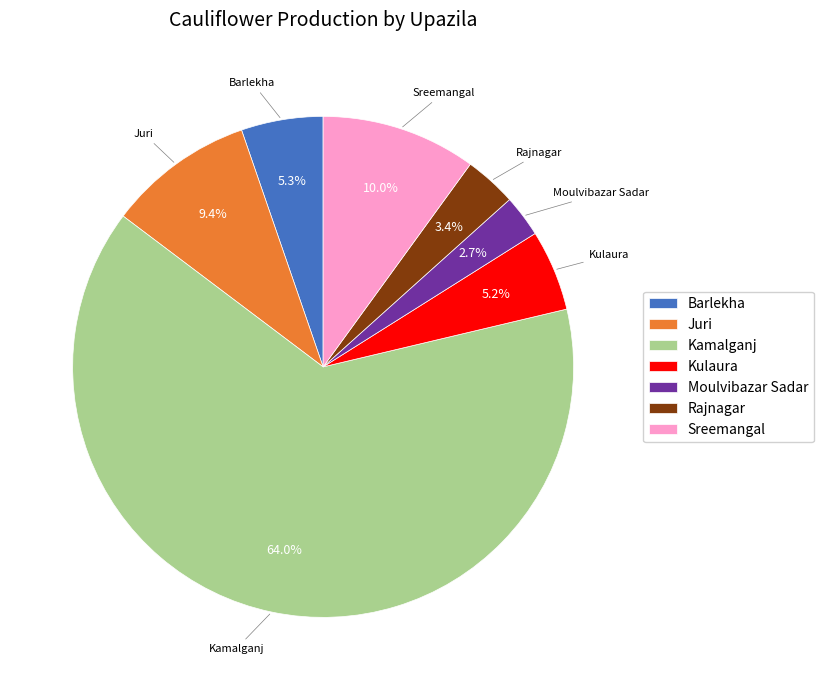

What is the majority slice?

Kamalganj